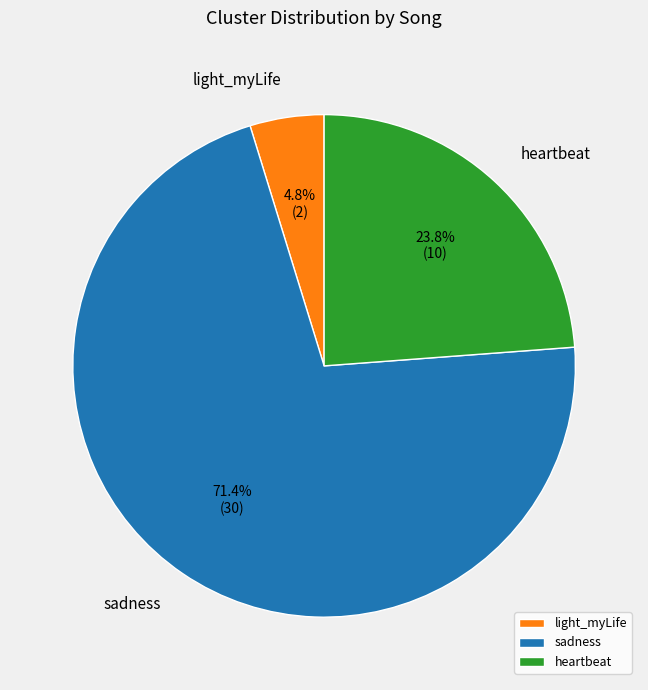

What percentage is the heartbeat slice, to the nearest percent?

24%